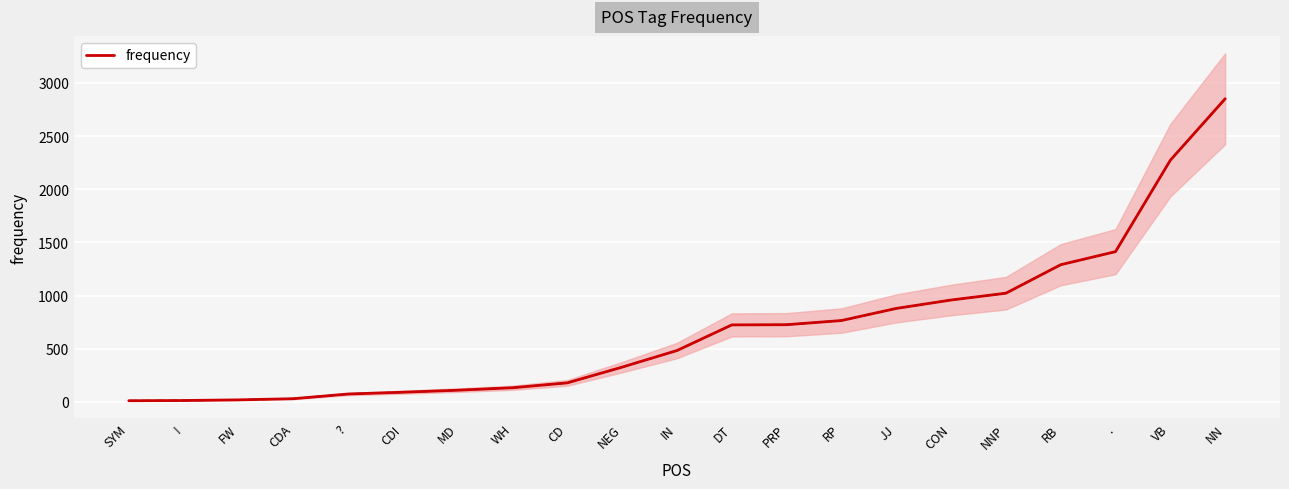

The chart shows a value of 1395 at NN. True or false?

False